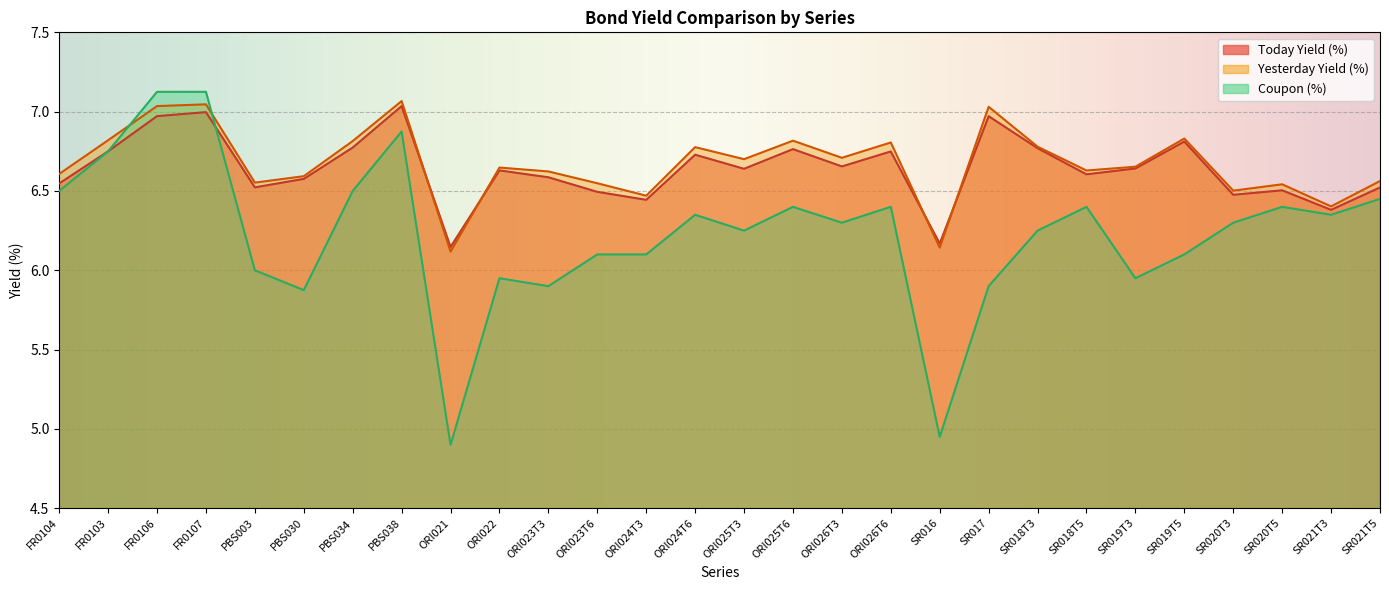

Is it true that Coupon (%) equals 11.1 at PBS034?

False